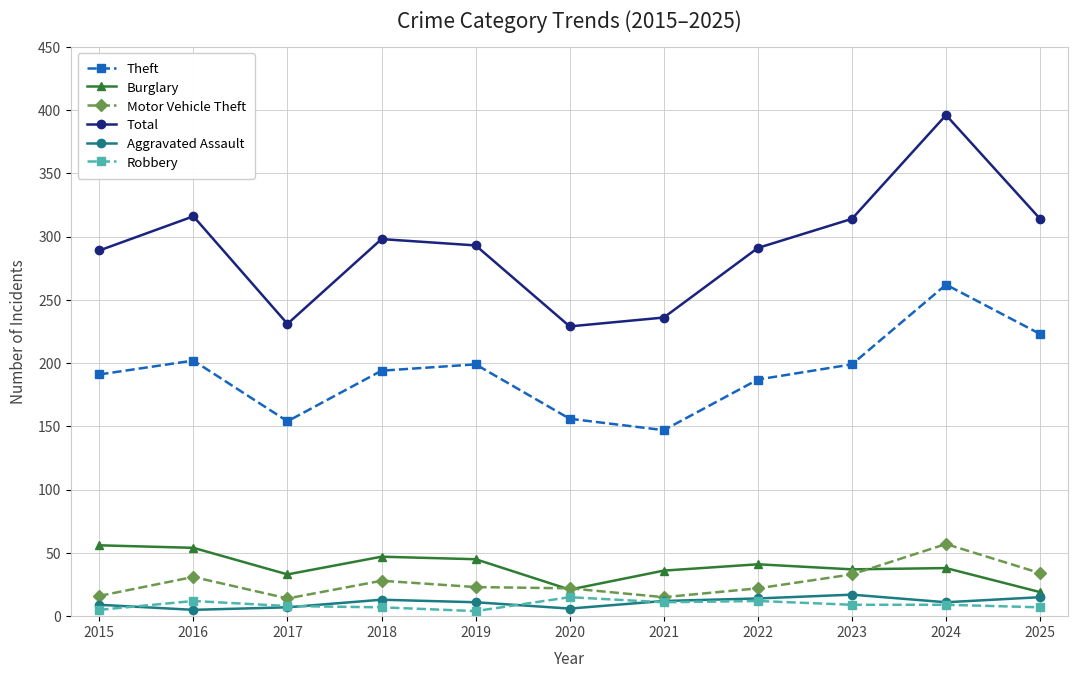

Does the chart have visible grid lines?

Yes